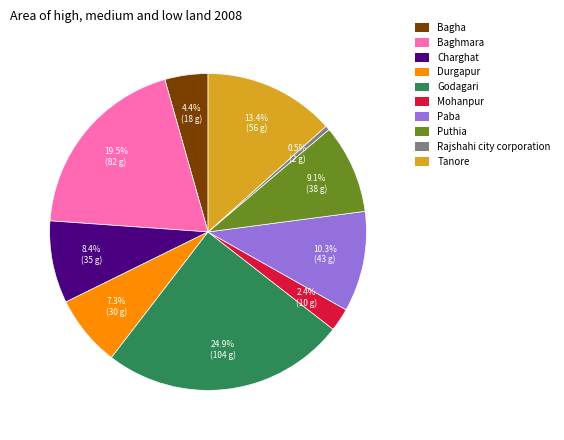

How many slices are in this pie chart?

10